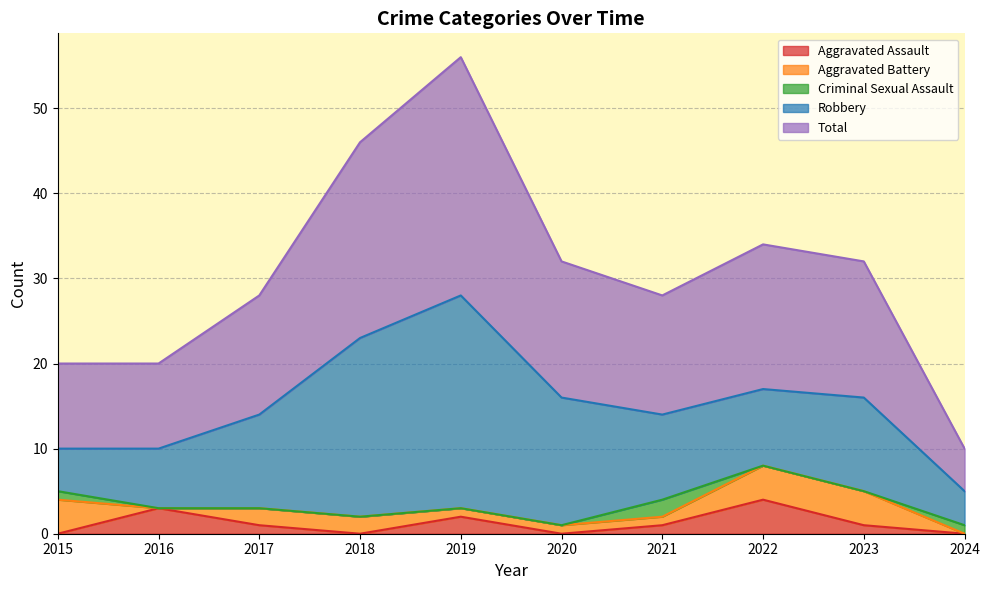

Reading left to right, transcribe all the data shown in this chart.

Aggravated Assault: 0	3	1	0	2	0	1	4	1	0
Aggravated Battery: 4	0	2	2	1	1	1	4	4	0
Criminal Sexual Assault: 1	0	0	0	0	0	2	0	0	1
Robbery: 5	7	11	21	25	15	10	9	11	4
Total: 10	10	14	23	28	16	14	17	16	5